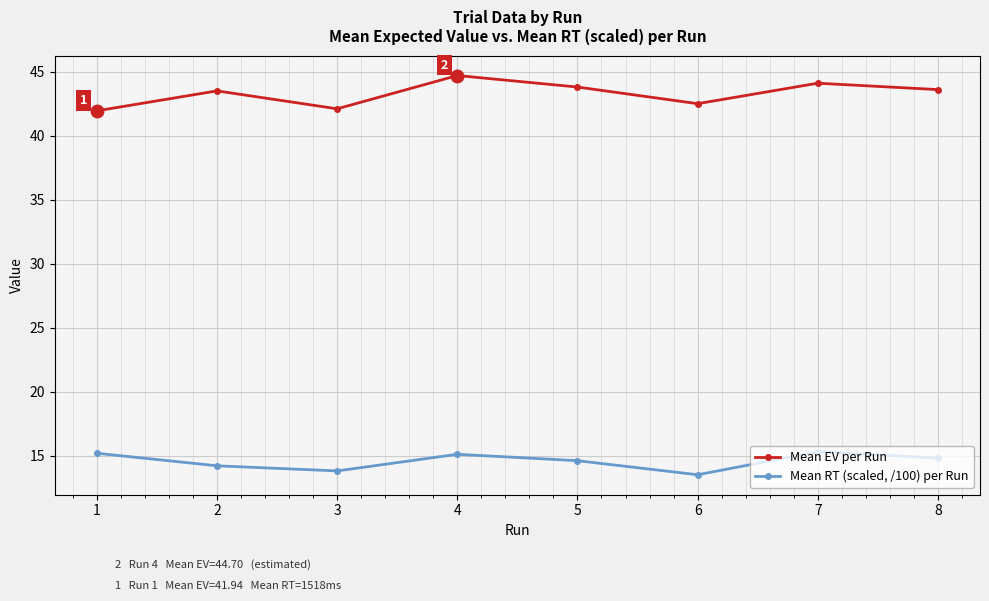

In Mean EV per Run, how many points are lower than both neighbors (excluding endpoints)?

2